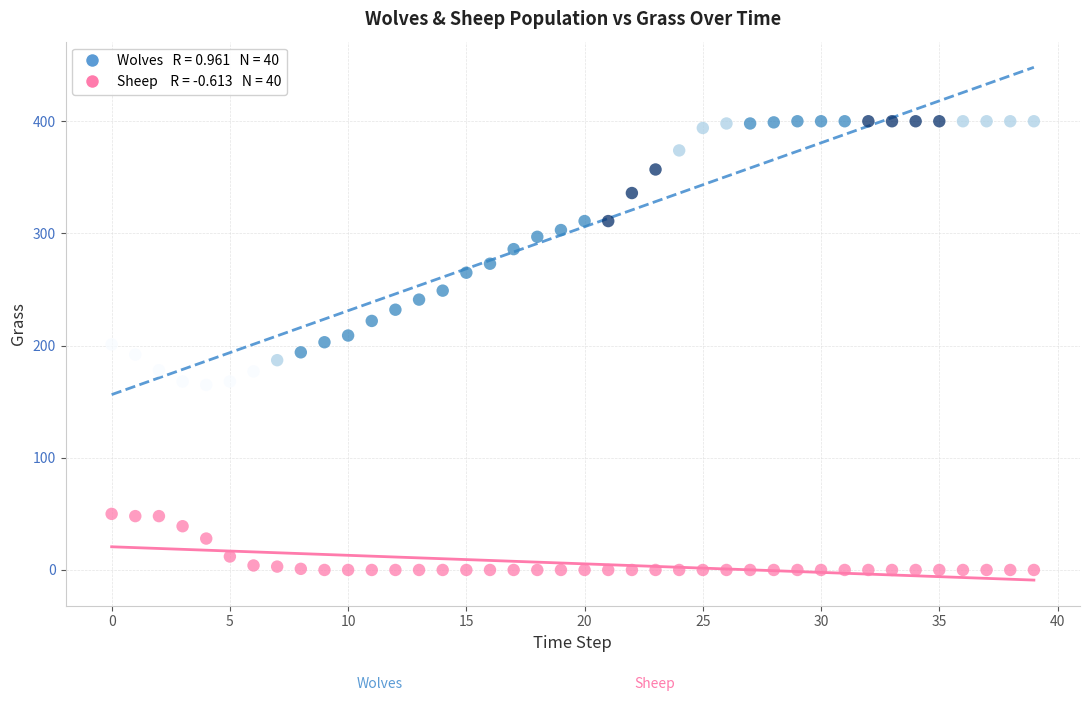

Across all data points, what is the range of Y values (max minus min)?

400